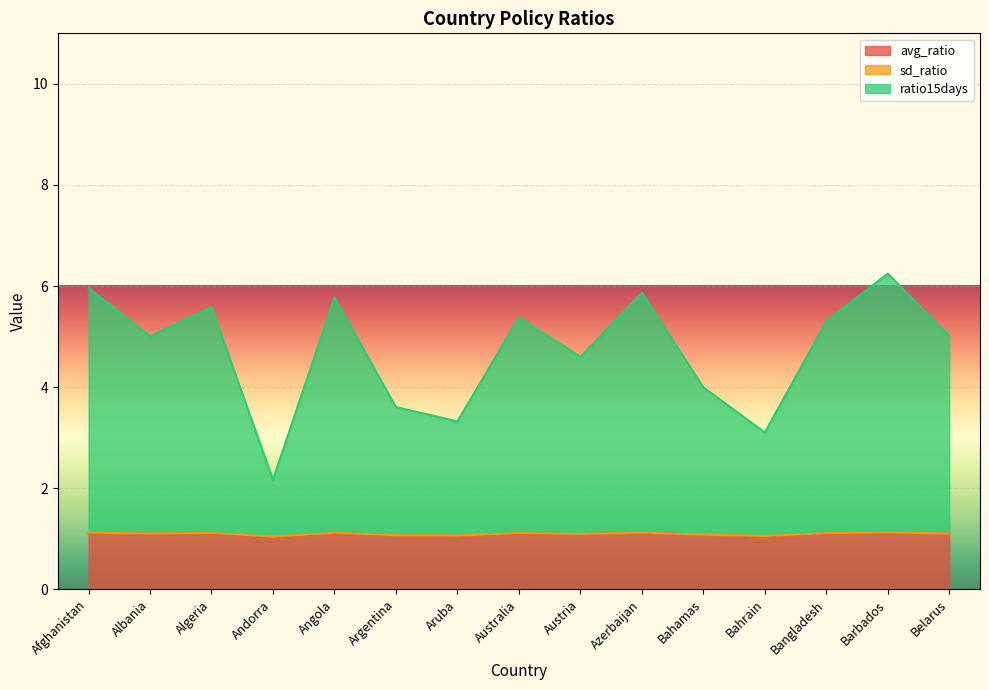

What is the highest value of the avg_ratio series?

1.1